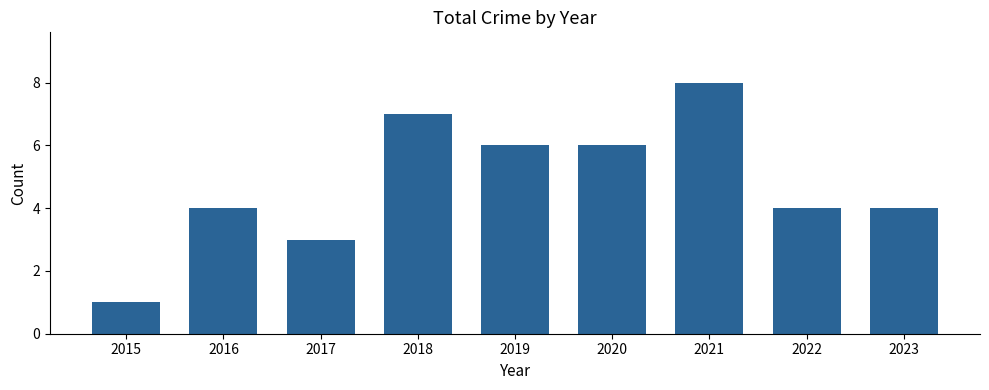

Reading left to right, list all the values displayed in this chart.

1	4	3	7	6	6	8	4	4